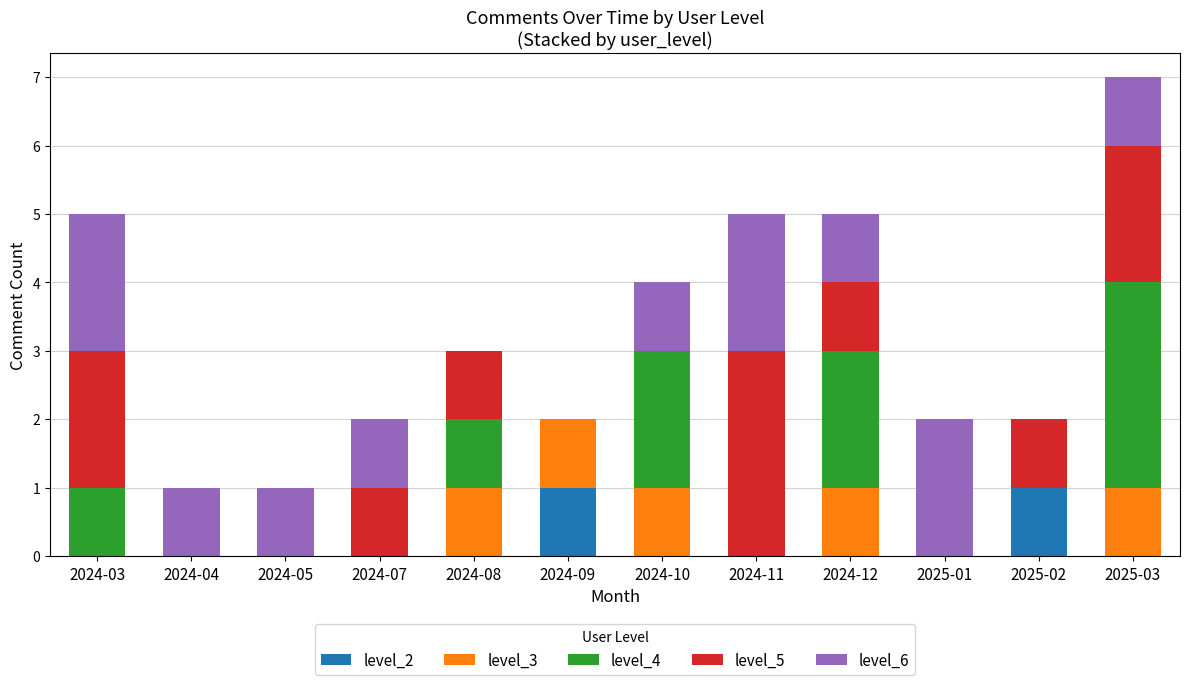

Are the bars horizontal?

No